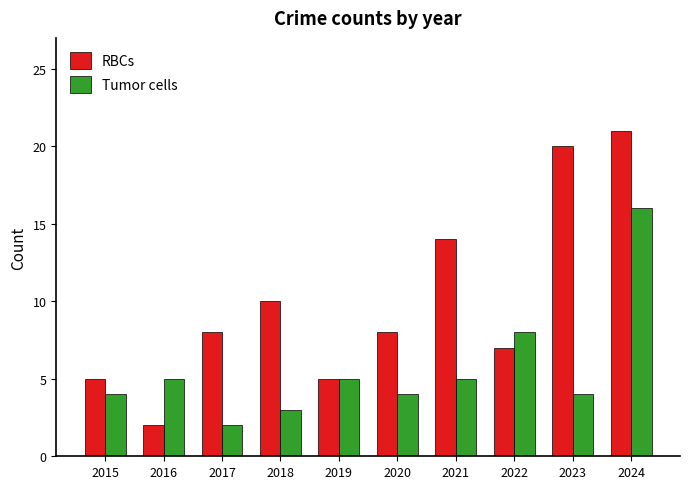

Which category has the lowest value in the Tumor cells series?

2017